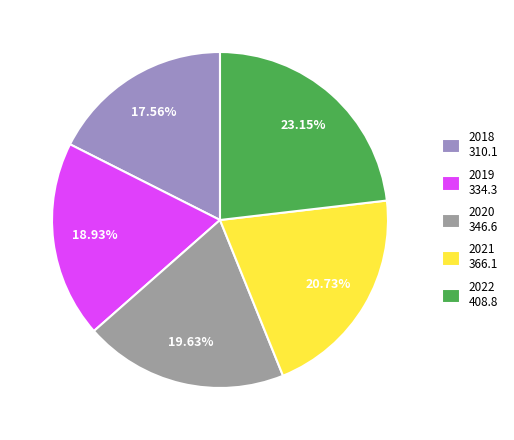

What percentage do 2018 and 2020 together represent?

37.2%